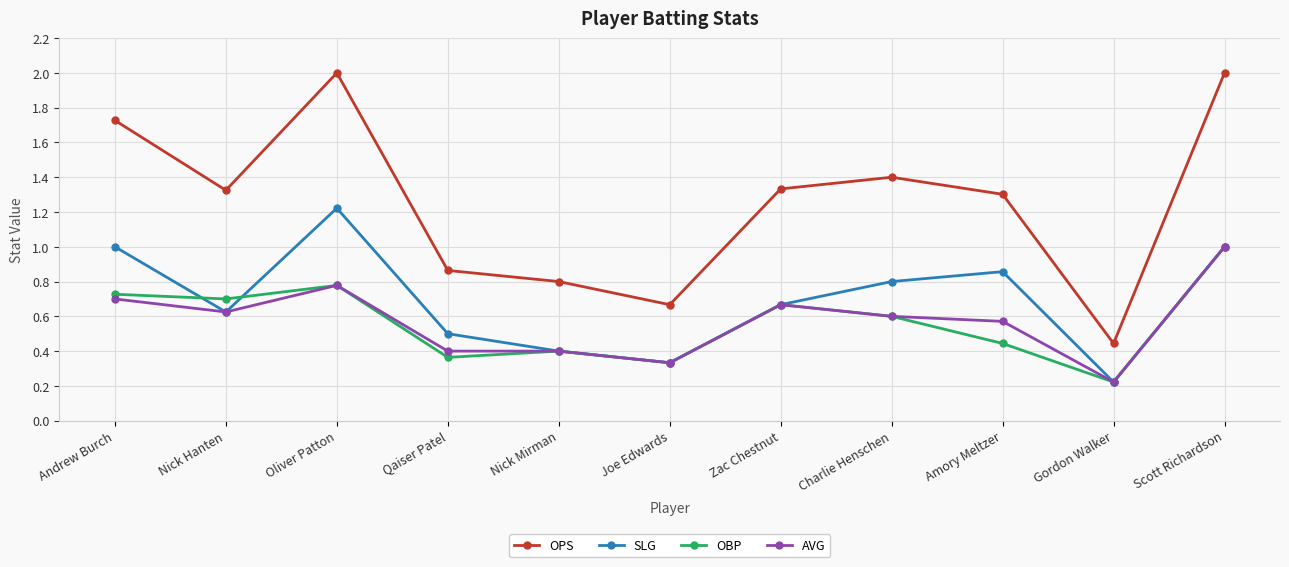

What value does the OPS series have at Scott Richardson?

2.0